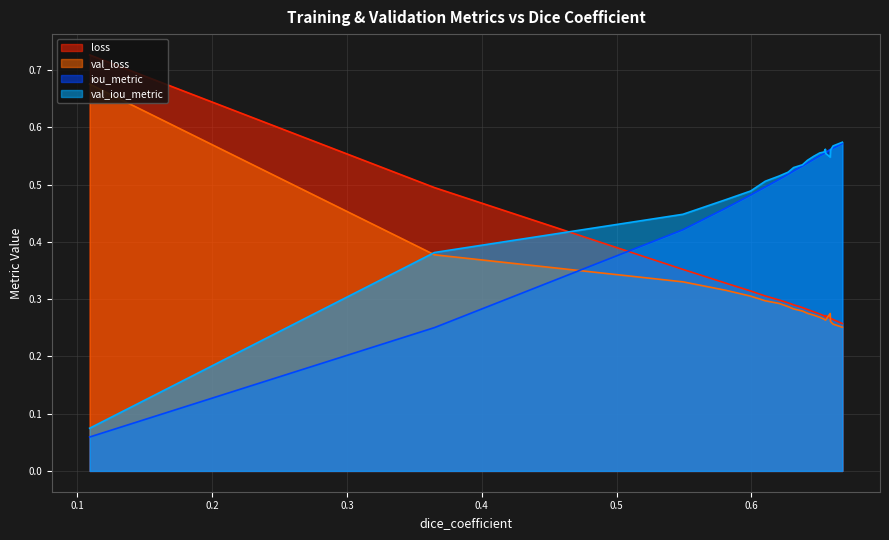

How many intersections are there between loss and iou_metric?

1